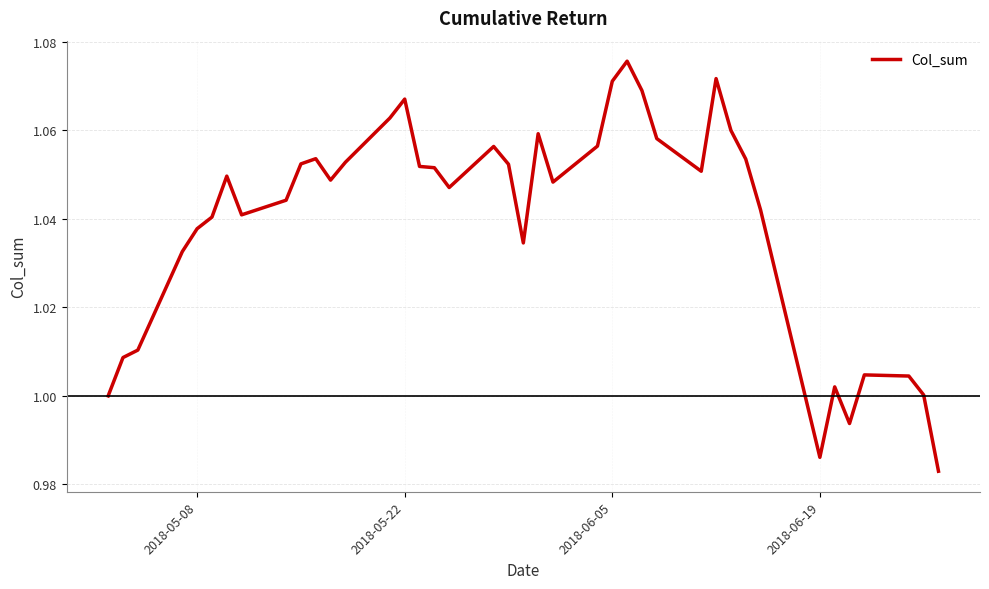

How many lines are shown in the chart?

1